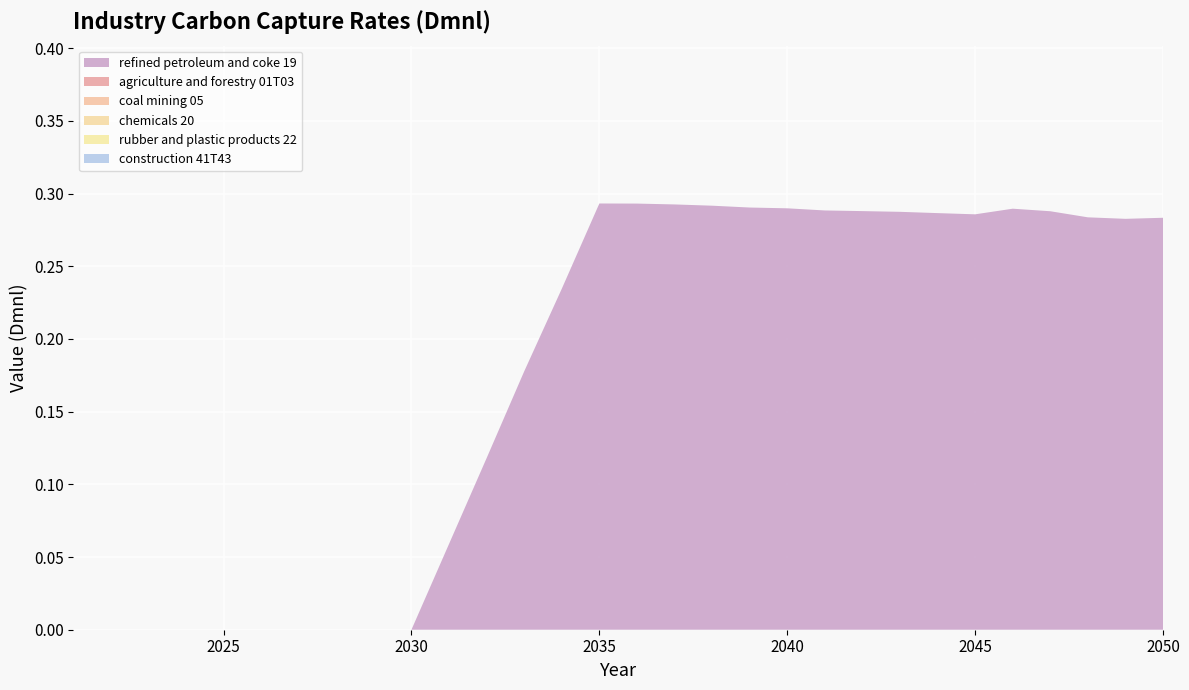

Reading left to right, what are all the values shown in this chart?

refined petroleum and coke 19: 2021=0.0	2022=0.0	2023=0.0	2024=0.0	2025=0.0	2026=0.0	2027=0.0	2028=0.0	2029=0.0	2030=0.0	2031=0.1	2032=0.1	2033=0.2	2034=0.2	2035=0.3	2036=0.3	2037=0.3	2038=0.3	2039=0.3	2040=0.3	2041=0.3	2042=0.3	2043=0.3	2044=0.3	2045=0.3	2046=0.3	2047=0.3	2048=0.3	2049=0.3	2050=0.3
agriculture and forestry 01T03: 2021=0.0	2022=0.0	2023=0.0	2024=0.0	2025=0.0	2026=0.0	2027=0.0	2028=0.0	2029=0.0	2030=0.0	2031=0.0	2032=0.0	2033=0.0	2034=0.0	2035=0.0	2036=0.0	2037=0.0	2038=0.0	2039=0.0	2040=0.0	2041=0.0	2042=0.0	2043=0.0	2044=0.0	2045=0.0	2046=0.0	2047=0.0	2048=0.0	2049=0.0	2050=0.0
coal mining 05: 2021=0.0	2022=0.0	2023=0.0	2024=0.0	2025=0.0	2026=0.0	2027=0.0	2028=0.0	2029=0.0	2030=0.0	2031=0.0	2032=0.0	2033=0.0	2034=0.0	2035=0.0	2036=0.0	2037=0.0	2038=0.0	2039=0.0	2040=0.0	2041=0.0	2042=0.0	2043=0.0	2044=0.0	2045=0.0	2046=0.0	2047=0.0	2048=0.0	2049=0.0	2050=0.0
chemicals 20: 2021=0.0	2022=0.0	2023=0.0	2024=0.0	2025=0.0	2026=0.0	2027=0.0	2028=0.0	2029=0.0	2030=0.0	2031=0.0	2032=0.0	2033=0.0	2034=0.0	2035=0.0	2036=0.0	2037=0.0	2038=0.0	2039=0.0	2040=0.0	2041=0.0	2042=0.0	2043=0.0	2044=0.0	2045=0.0	2046=0.0	2047=0.0	2048=0.0	2049=0.0	2050=0.0
rubber and plastic products 22: 2021=0.0	2022=0.0	2023=0.0	2024=0.0	2025=0.0	2026=0.0	2027=0.0	2028=0.0	2029=0.0	2030=0.0	2031=0.0	2032=0.0	2033=0.0	2034=0.0	2035=0.0	2036=0.0	2037=0.0	2038=0.0	2039=0.0	2040=0.0	2041=0.0	2042=0.0	2043=0.0	2044=0.0	2045=0.0	2046=0.0	2047=0.0	2048=0.0	2049=0.0	2050=0.0
construction 41T43: 2021=0.0	2022=0.0	2023=0.0	2024=0.0	2025=0.0	2026=0.0	2027=0.0	2028=0.0	2029=0.0	2030=0.0	2031=0.0	2032=0.0	2033=0.0	2034=0.0	2035=0.0	2036=0.0	2037=0.0	2038=0.0	2039=0.0	2040=0.0	2041=0.0	2042=0.0	2043=0.0	2044=0.0	2045=0.0	2046=0.0	2047=0.0	2048=0.0	2049=0.0	2050=0.0